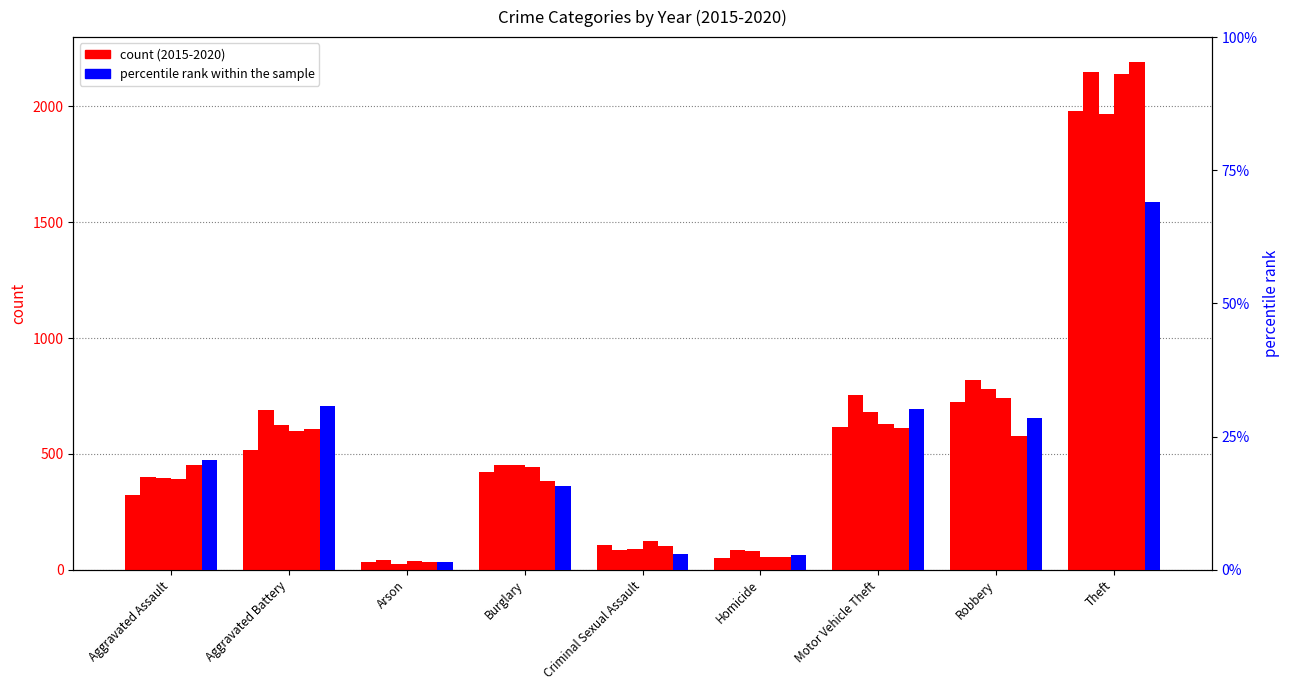

How many data points does each series have?

9